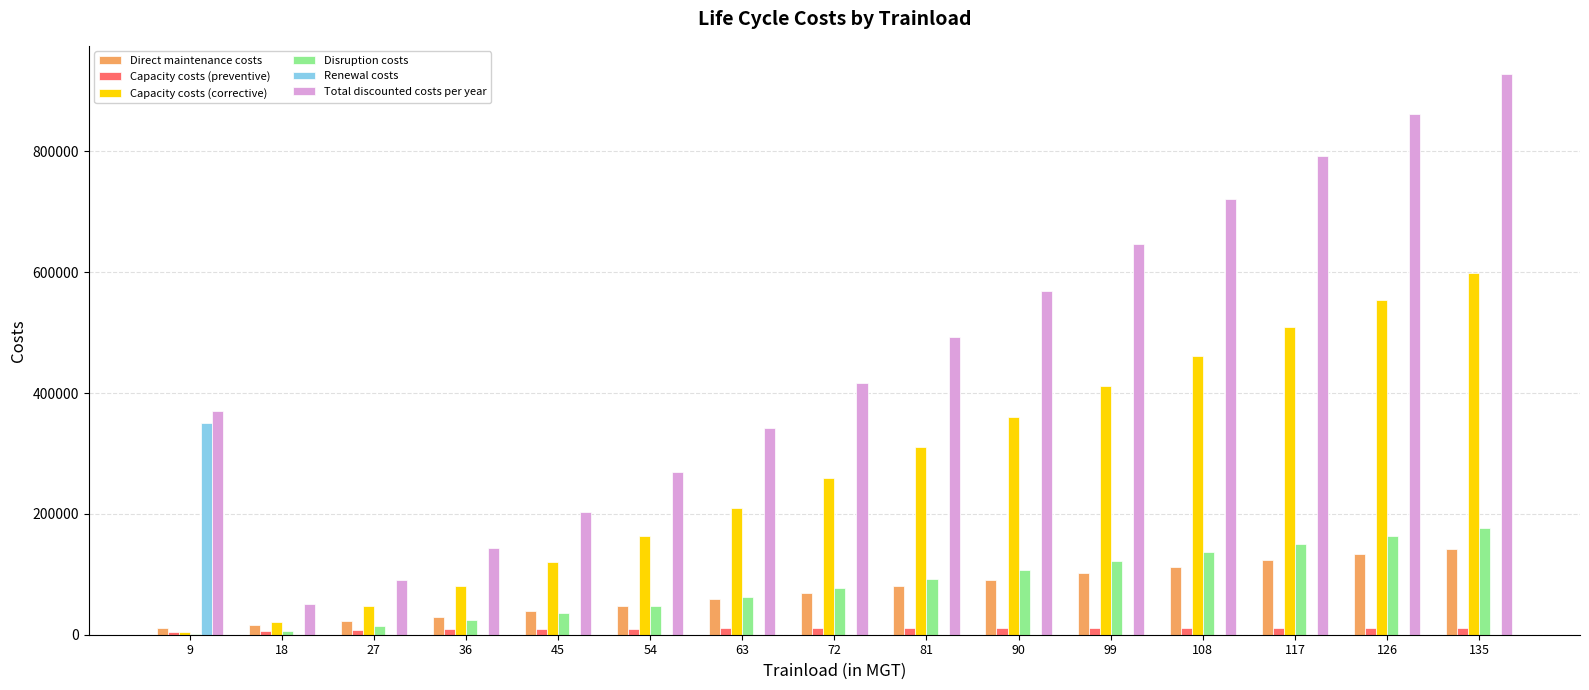

Which series has the largest total across all categories?

Total discounted costs per year